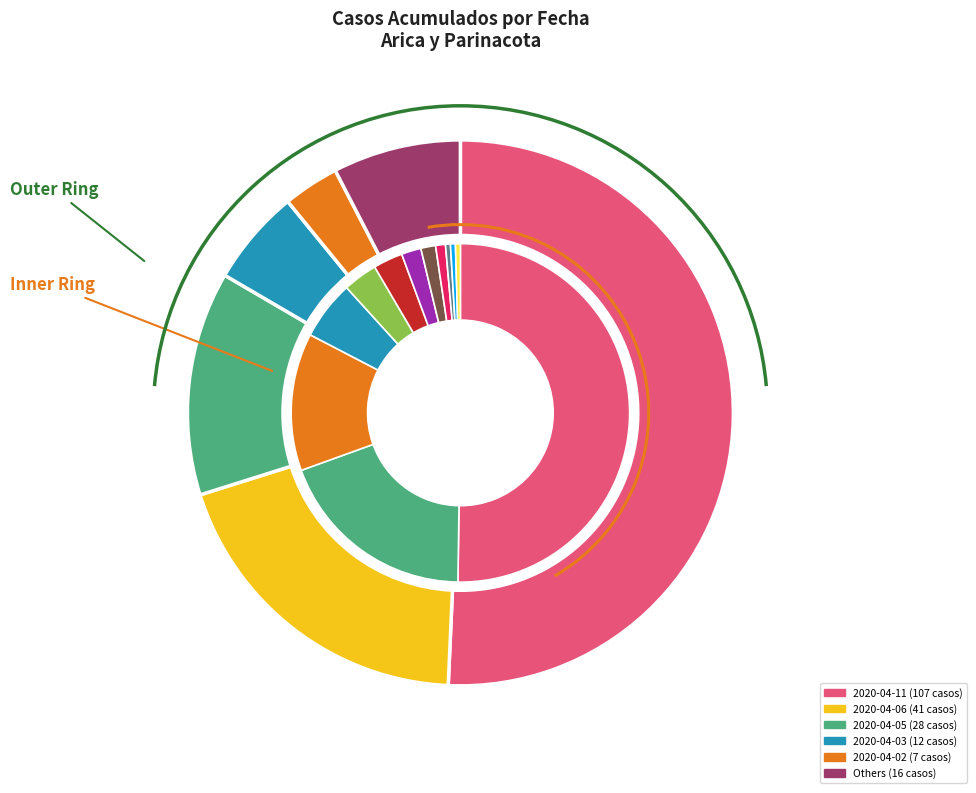

To the nearest percent, what percentage of the pie is Arica y Parinacota (2020-03-29)?

2%